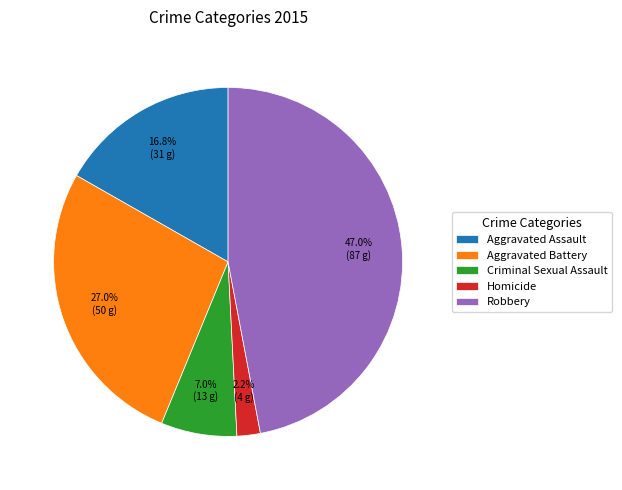

Which category has the smallest portion of the pie?

Homicide